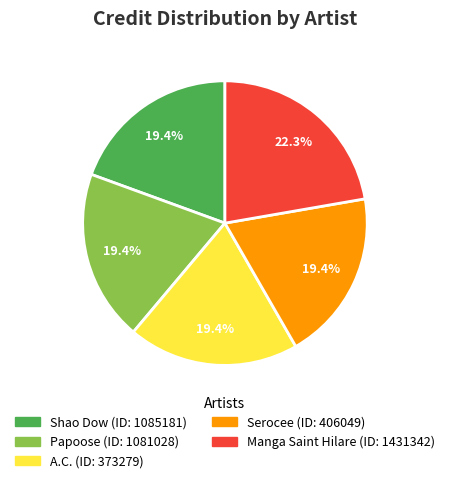

To the nearest percent, what is the average slice percentage?

20%